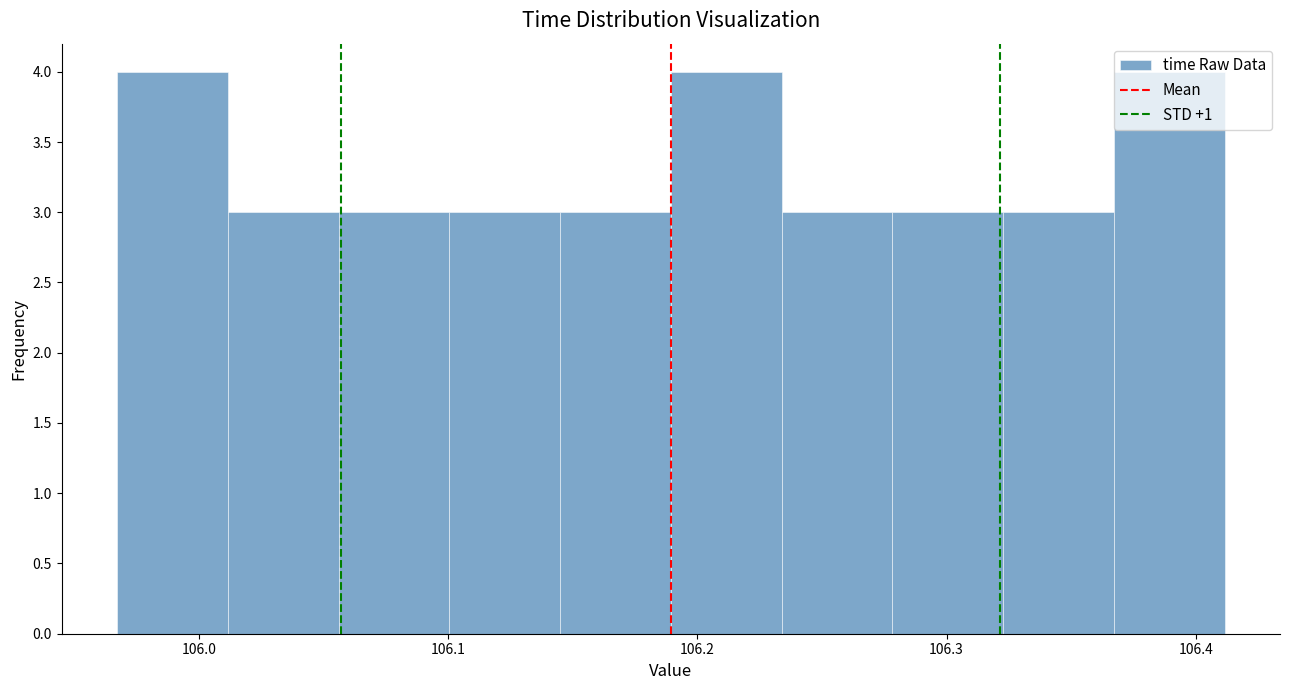

Reading left to right, list every bar in this chart as the range it spans on the x-axis followed by its height. Neither the bar edges nor the heights are printed on the chart, so give them approximately, as read against the axes.

105.97 to 106.01: 4
106.01 to 106.06: 3
106.06 to 106.10: 3
106.10 to 106.14: 3
106.14 to 106.19: 3
106.19 to 106.23: 4
106.23 to 106.28: 3
106.28 to 106.32: 3
106.32 to 106.37: 3
106.37 to 106.41: 4